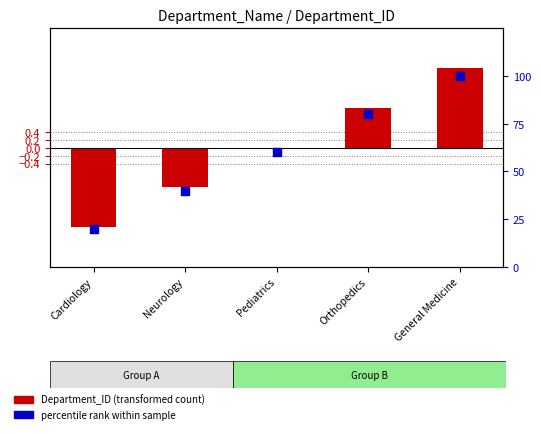

At how many categories does at least one series exceed 89?

1